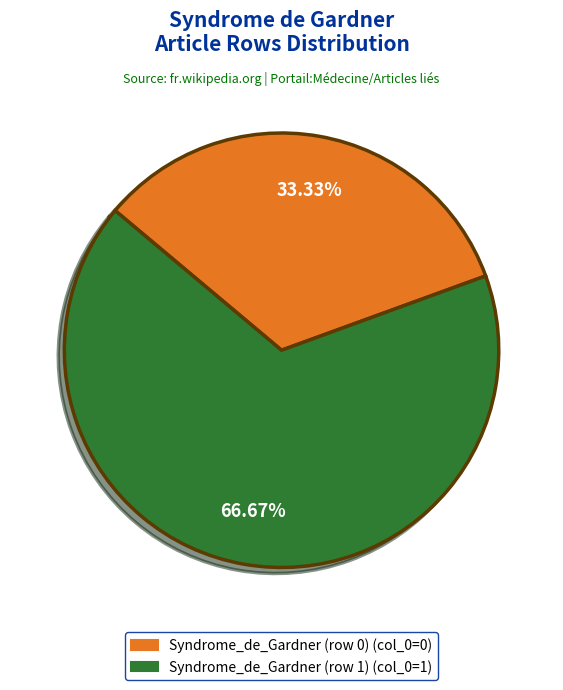

Is it true that Syndrome_de_Gardner (row 0) is 1% of the pie?

False